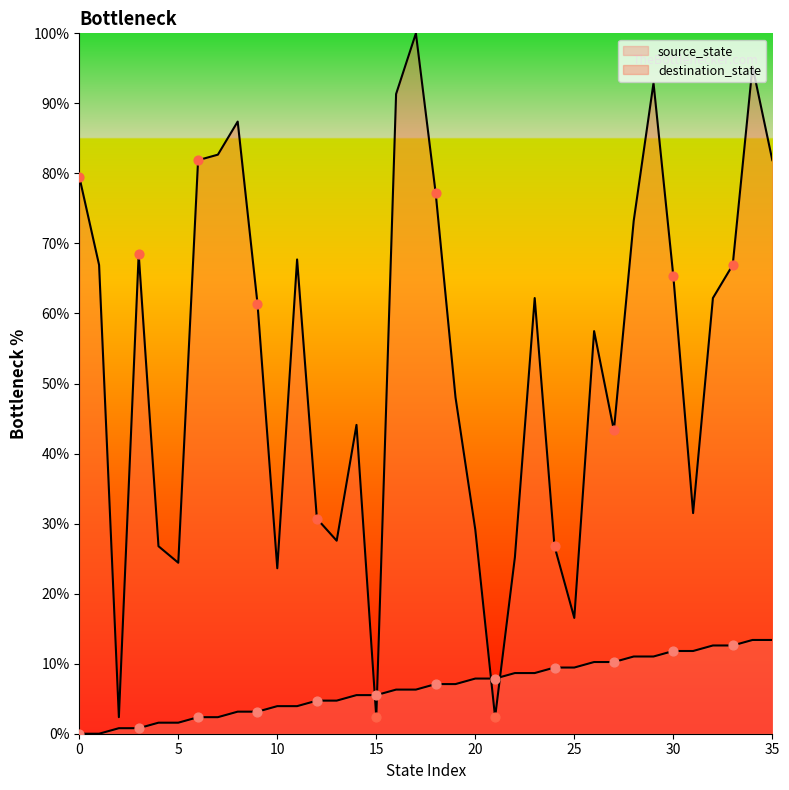

At how many categories does at least one series exceed 32?

23